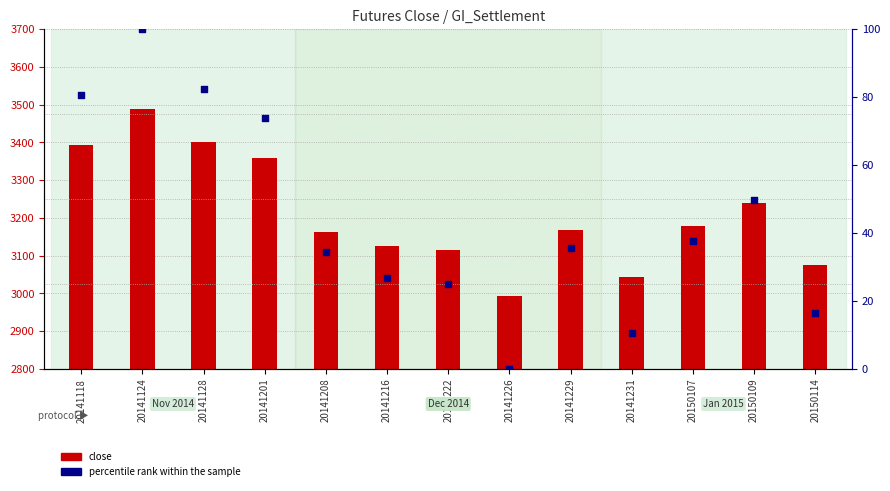

Which series has the largest total across all categories?

close